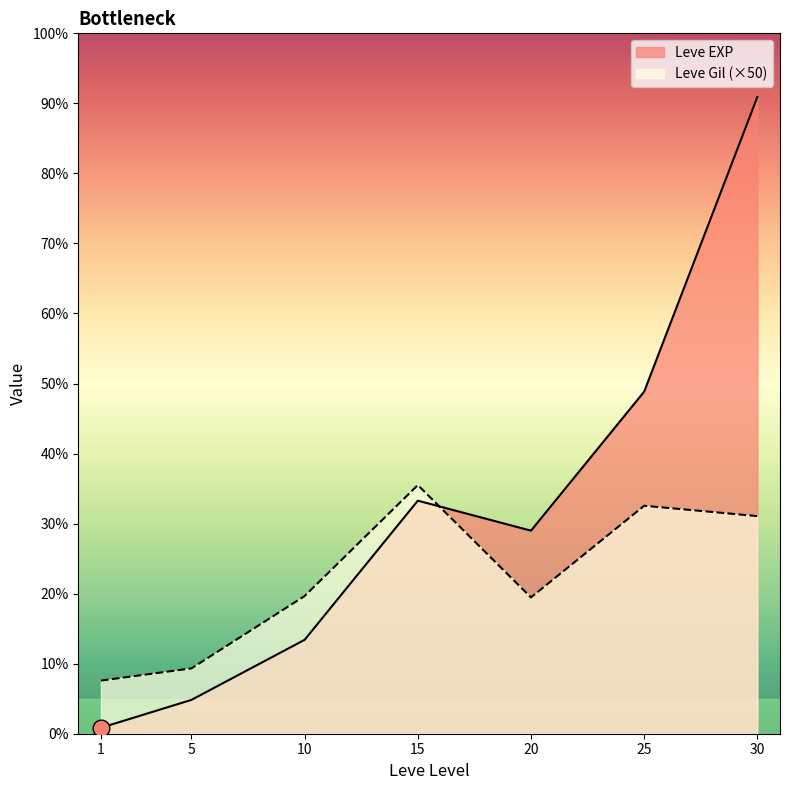

Reading left to right, transcribe all the data shown in this chart.

Leve EXP: 1=630	5=3600	10=9990	15=24790	20=21600	25=36390	30=67730
Leve Gil: 1=5650	5=6950	10=14650	15=26450	20=14500	25=24250	30=23150